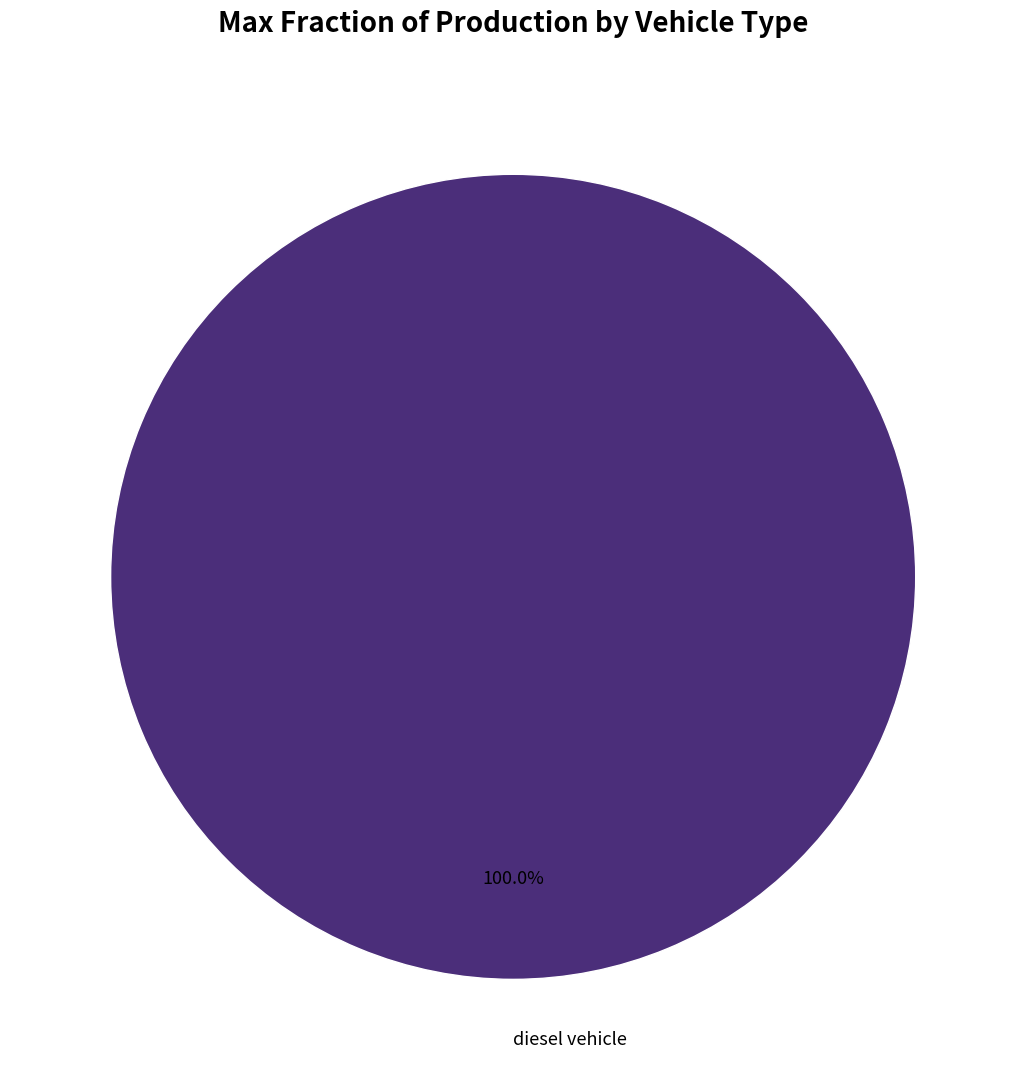

Rank the categories by value from lowest to highest.

diesel vehicle